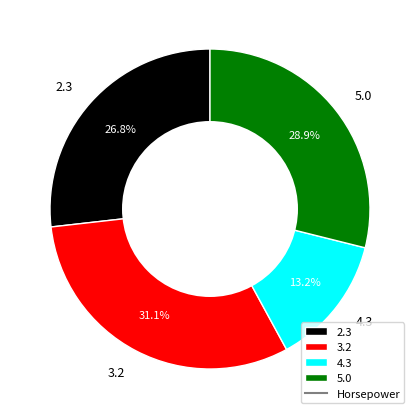

True or false: 5.0 accounts for 29% of the total.

True